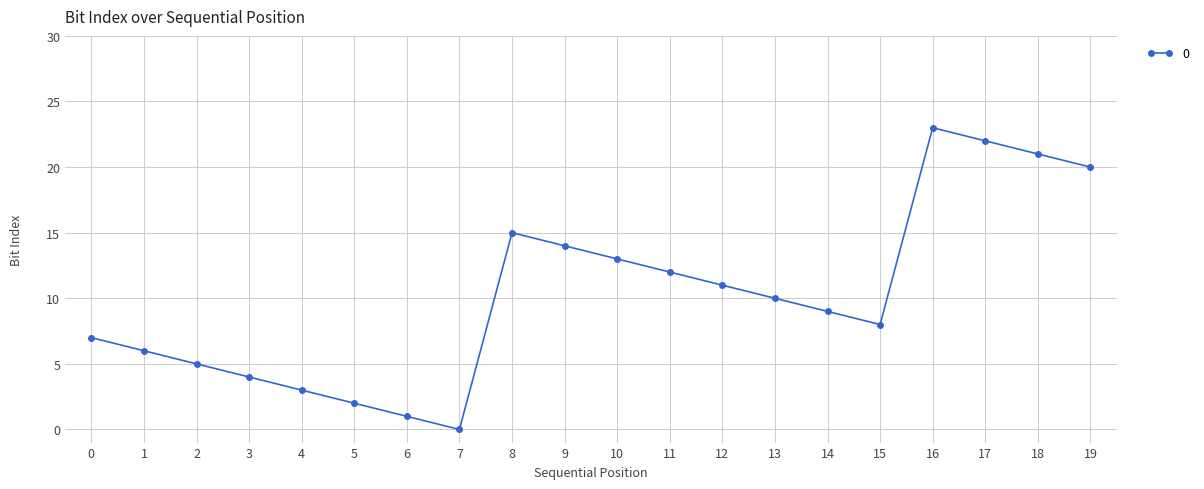

Where is the data nearest to the value 11?

12